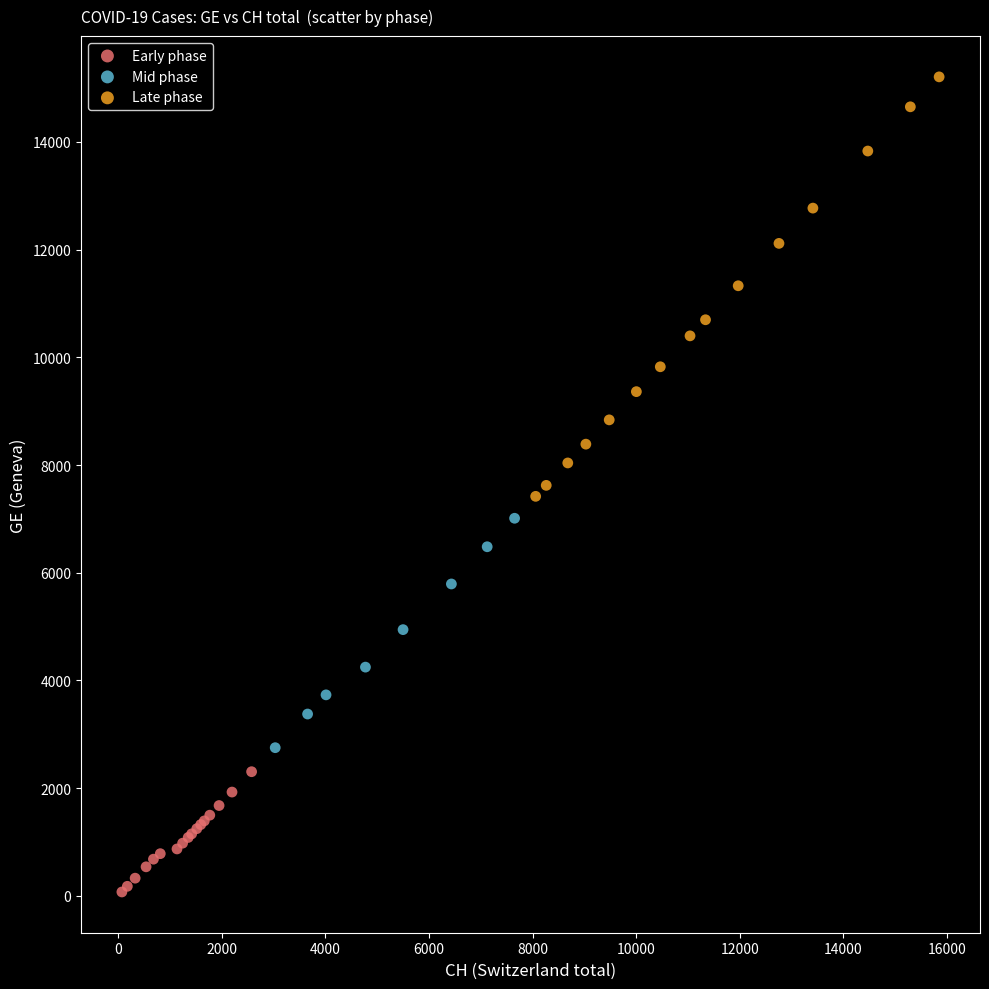

What are all the series names shown in the legend?

Early phase, Mid phase, Late phase